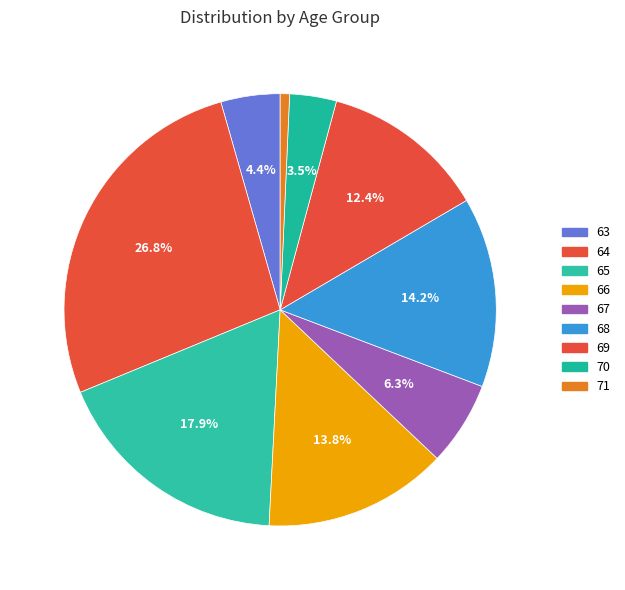

Is there a majority slice in this chart?

No